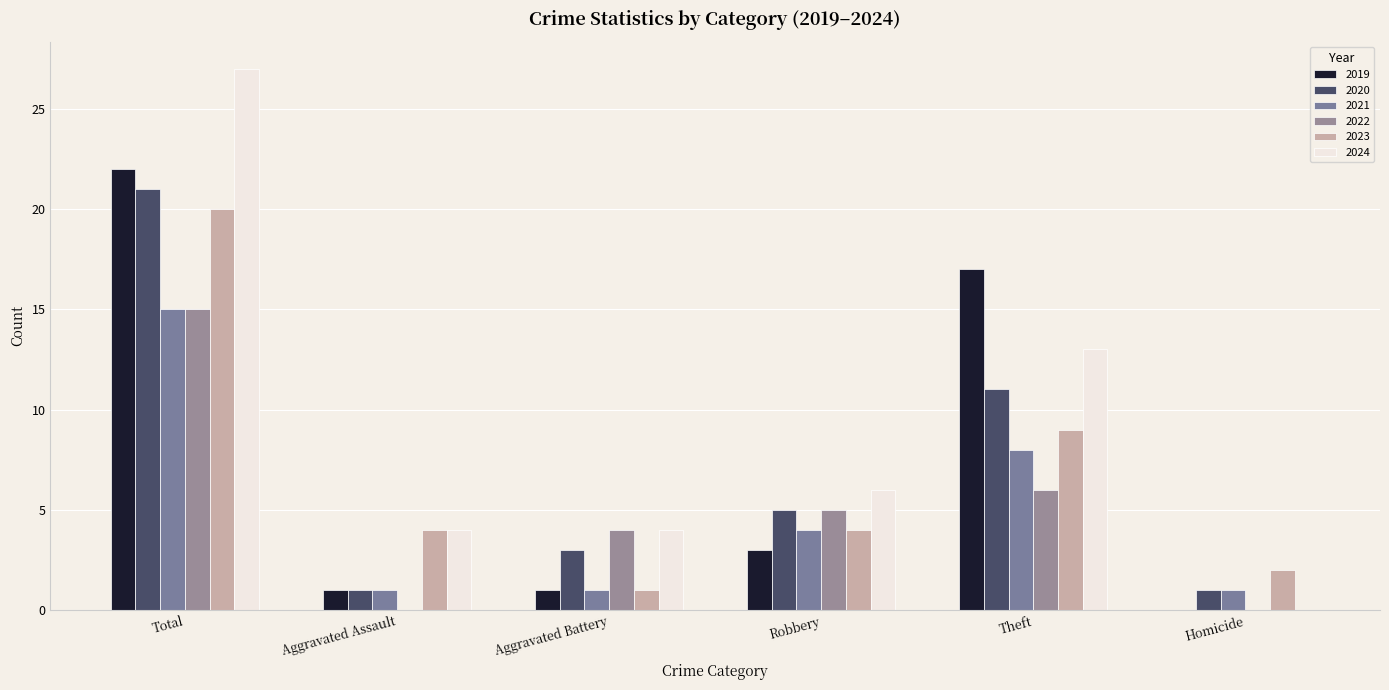

At which category is the sum across all series the highest?

Total